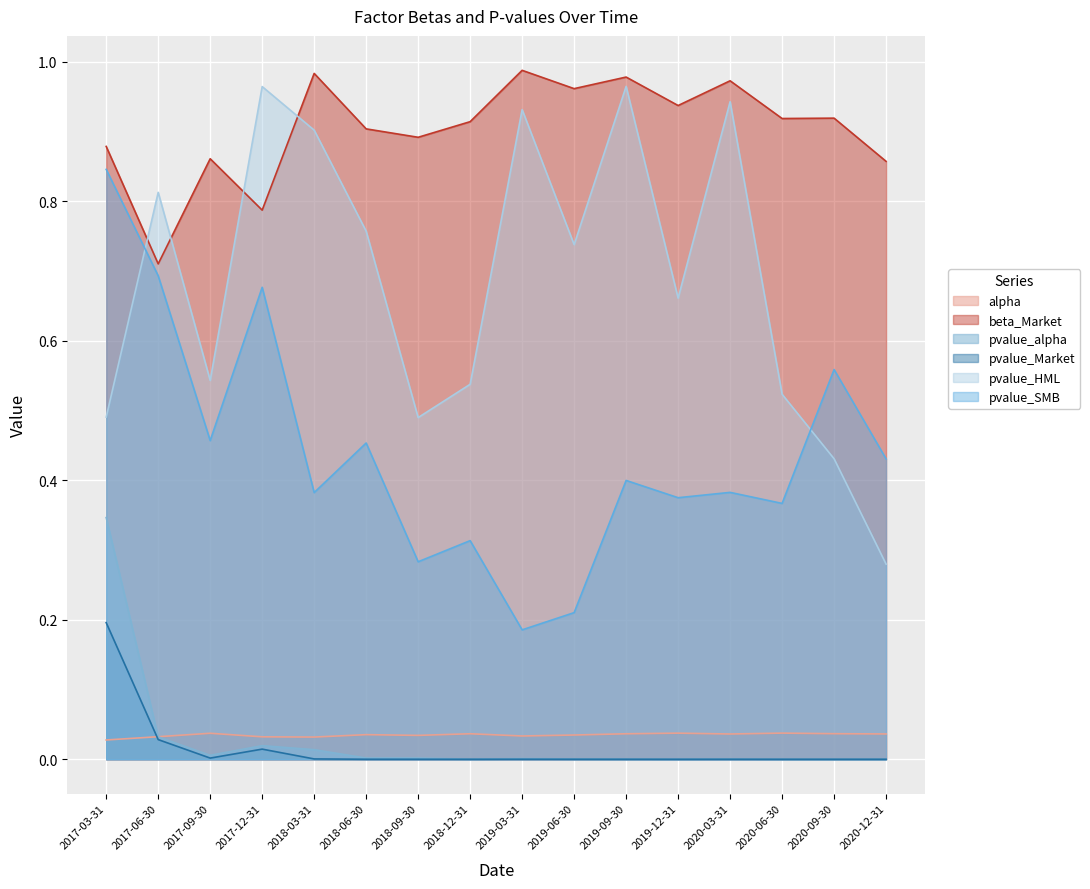

Which series has the widest spread of values?

pvalue_HML